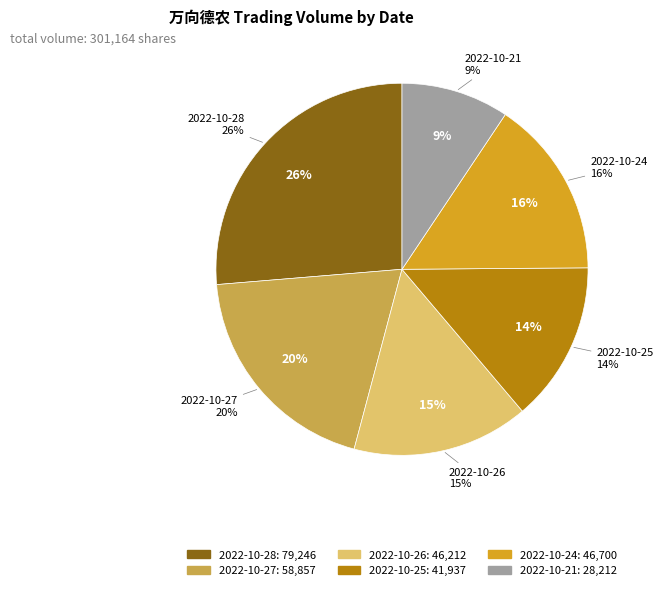

Combined, do 2022-10-26 and 2022-10-28 account for over 50%?

No